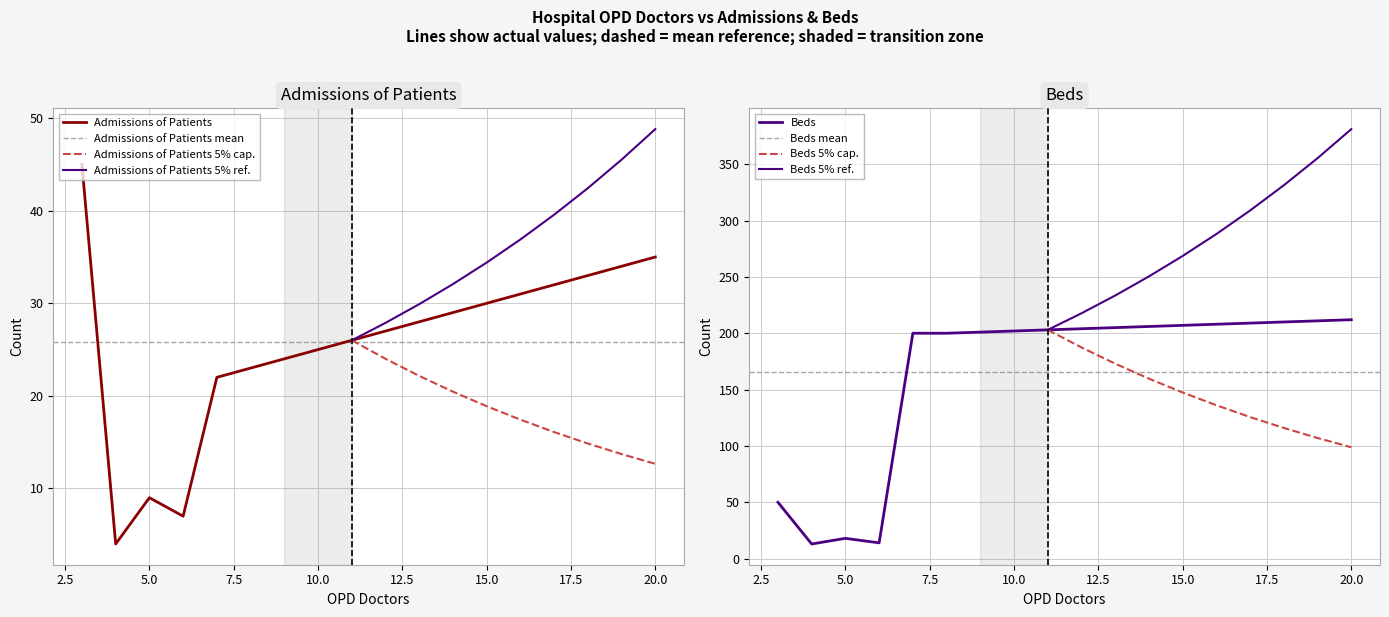

Which label corresponds to the largest value in the chart?

20